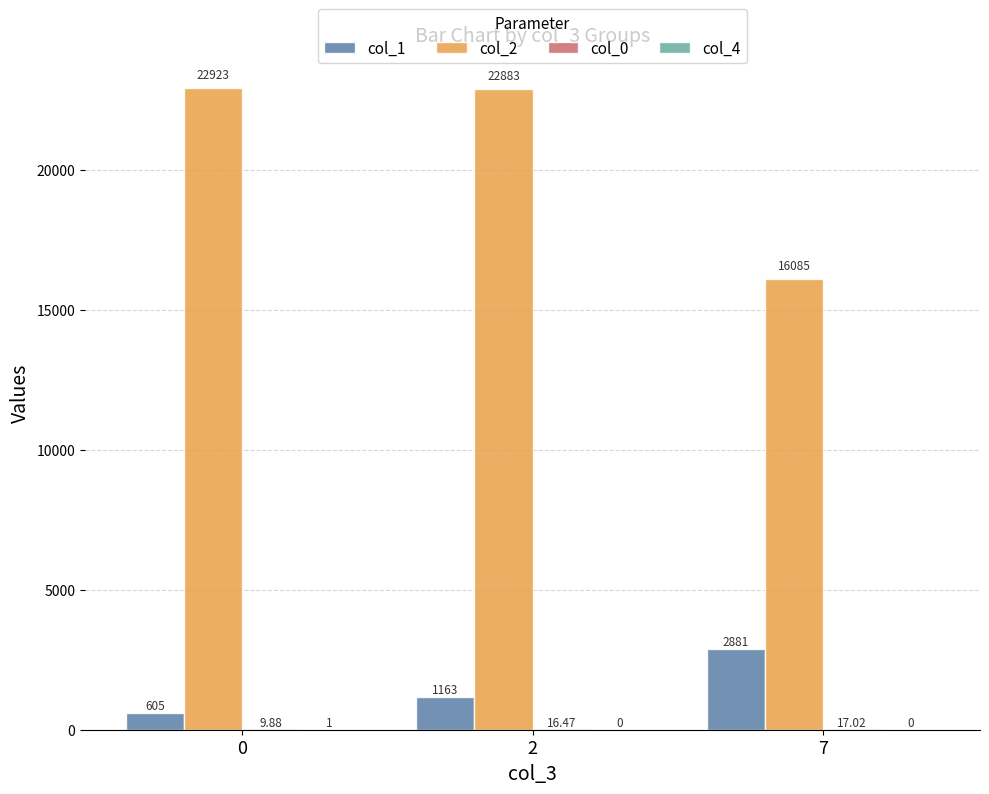

Which series has the largest range (max minus min)?

col_2